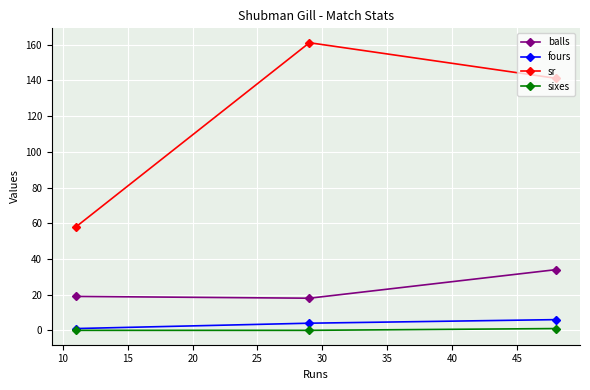

Reading left to right, list all the values displayed in this chart.

balls: 19.0	18.0	34.0
fours: 1.0	4.0	6.0
sr: 57.9	161.1	141.2
sixes: 0.0	0.0	1.0